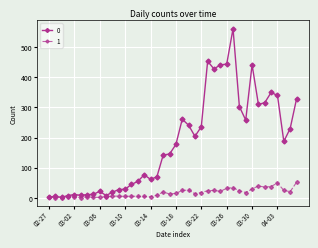

Rank the series by their maximum value, from lowest to highest.

1, 0